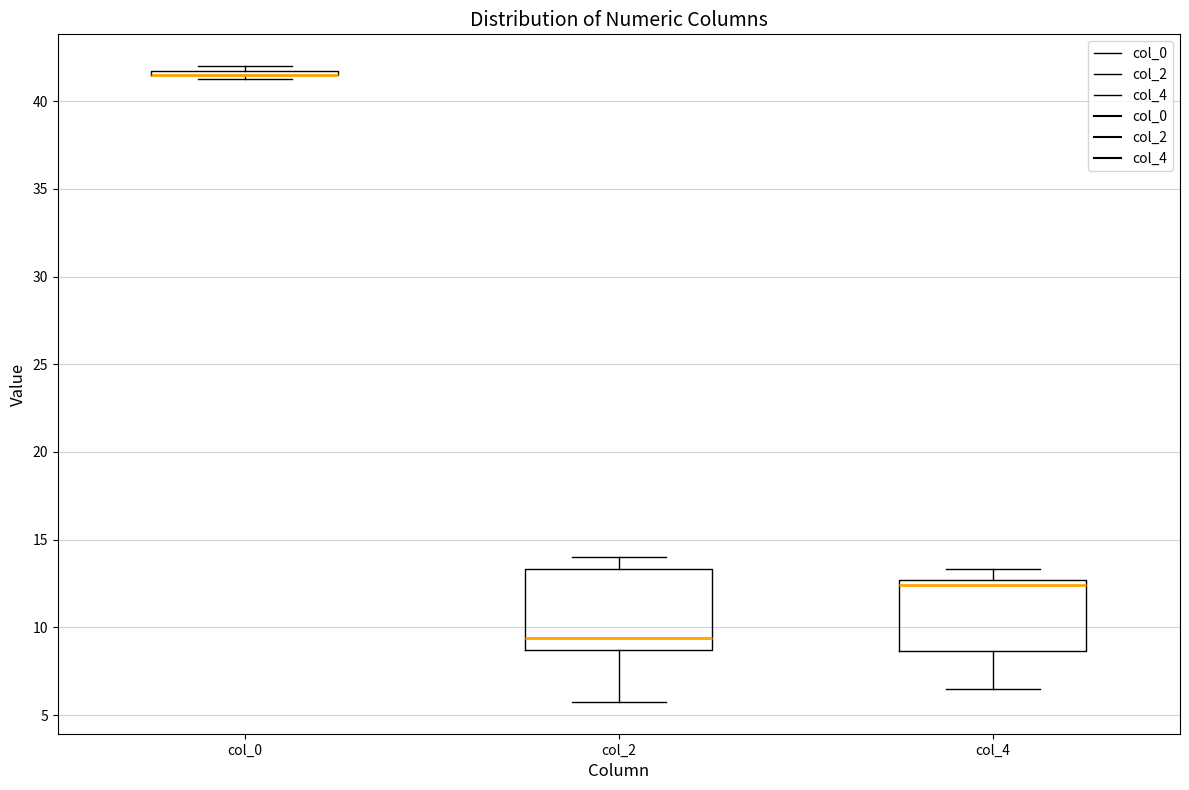

Which box is the tallest, from its lower edge to its upper edge?

col_2